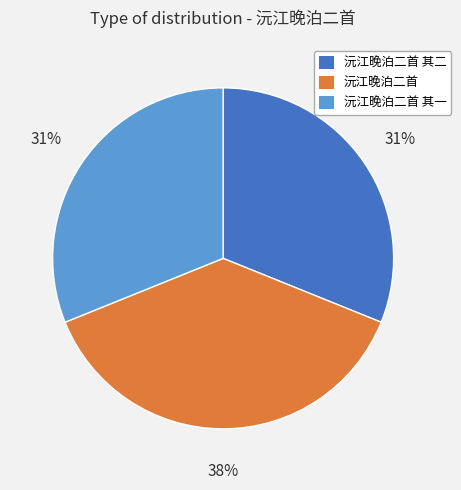

Which has a higher value, 沅江晚泊二首 其一 or 沅江晚泊二首?

沅江晚泊二首